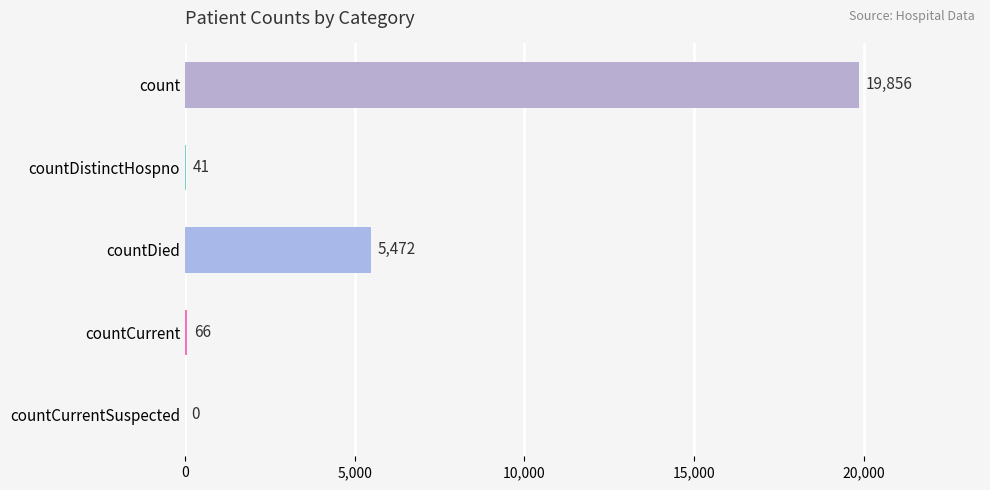

How many positive values are there?

4